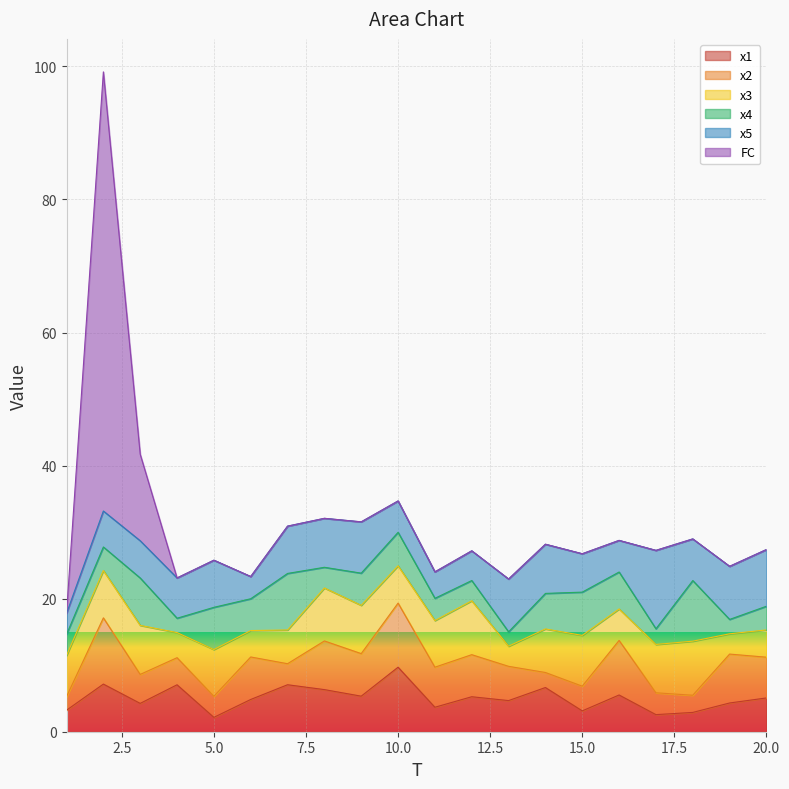

The value of FC at 7 is 0.0. True or false?

True